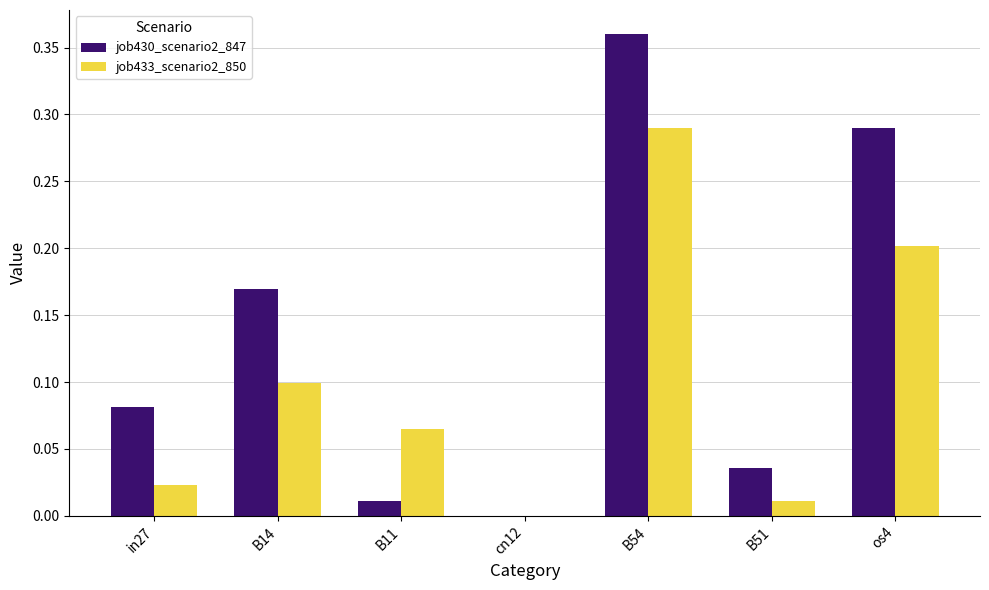

The value of job433_scenario2_850 at B51 is 0.0. True or false?

True